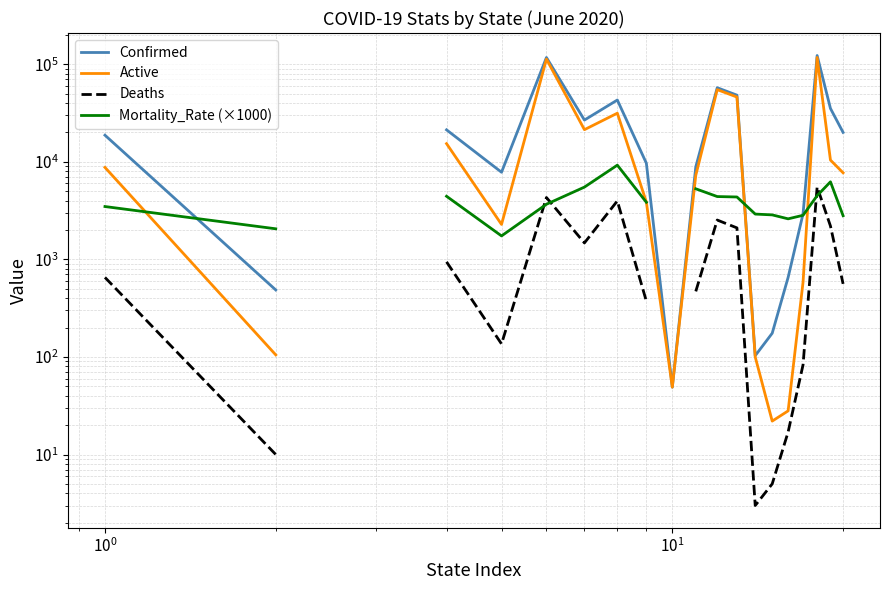

True or false: Mortality_Rate (×1000) has more than 2 points higher than both neighbors.

False